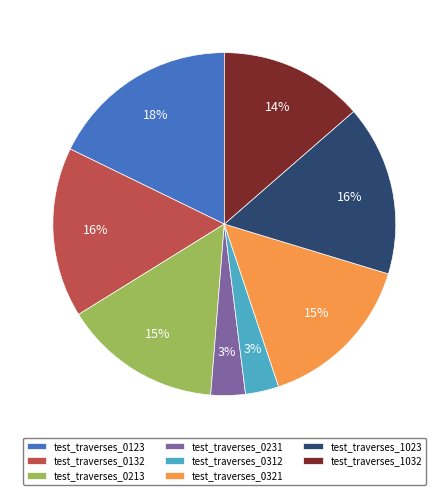

Do test_traverses_0213 and test_traverses_0132 together represent more than half of the pie?

No